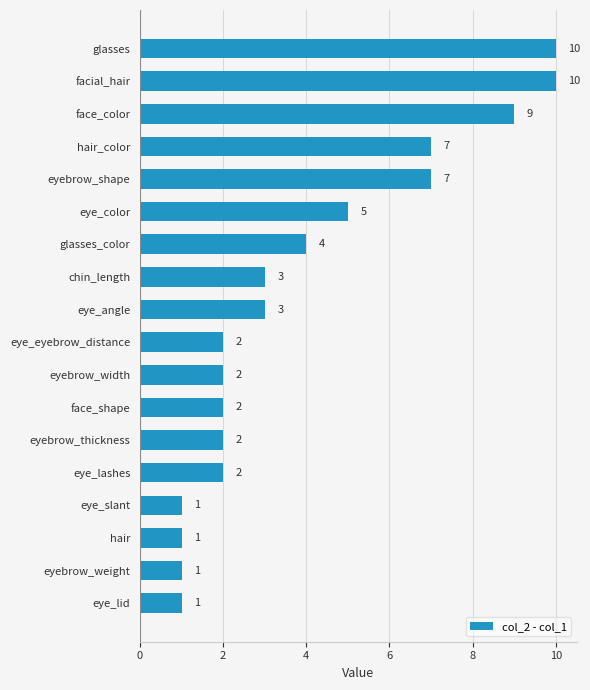

What is the sum of all values?

72